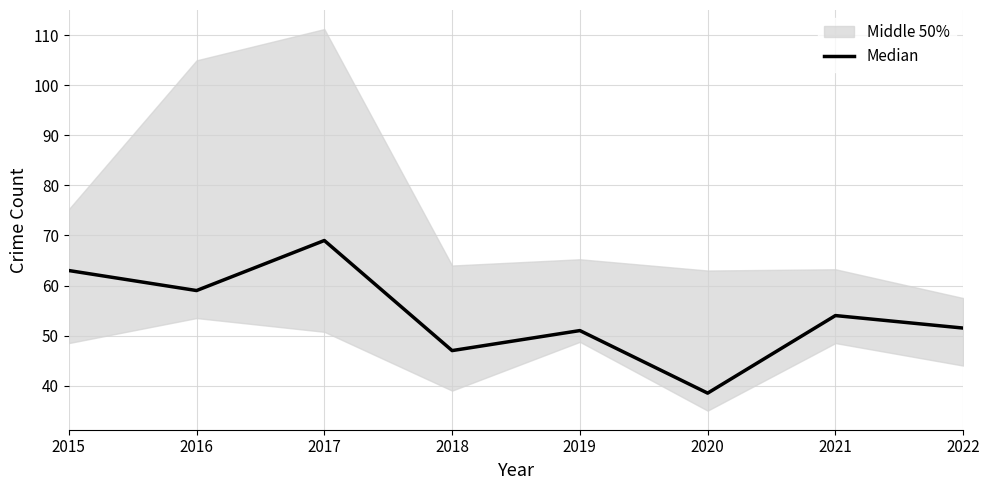

Reading left to right, transcribe all the data shown in this chart.

63.0	59.0	69.0	47.0	51.0	38.5	54.0	51.5